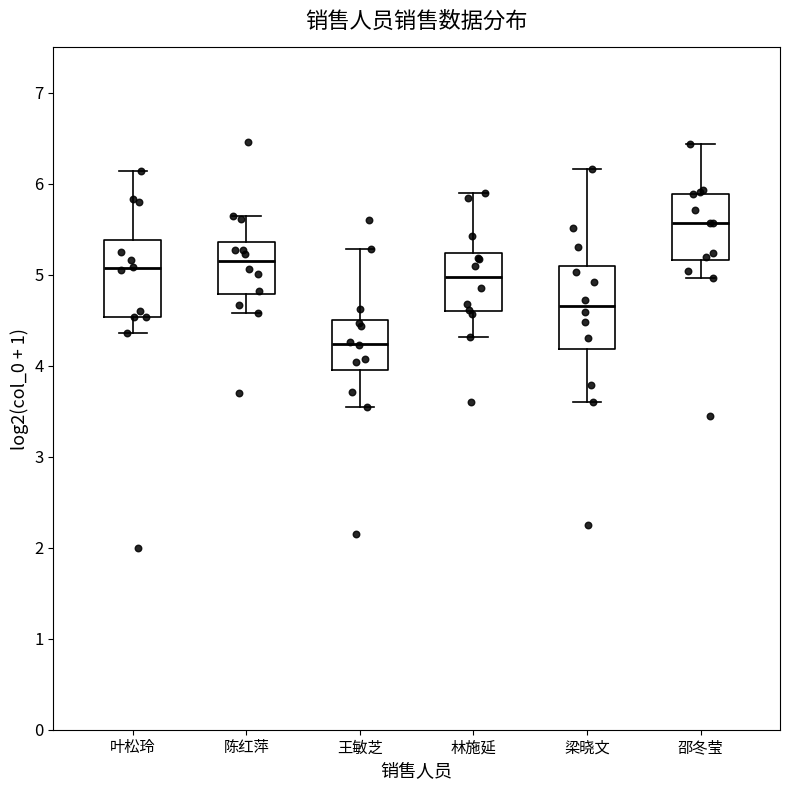

Which box's median line is the lowest?

王敏芝